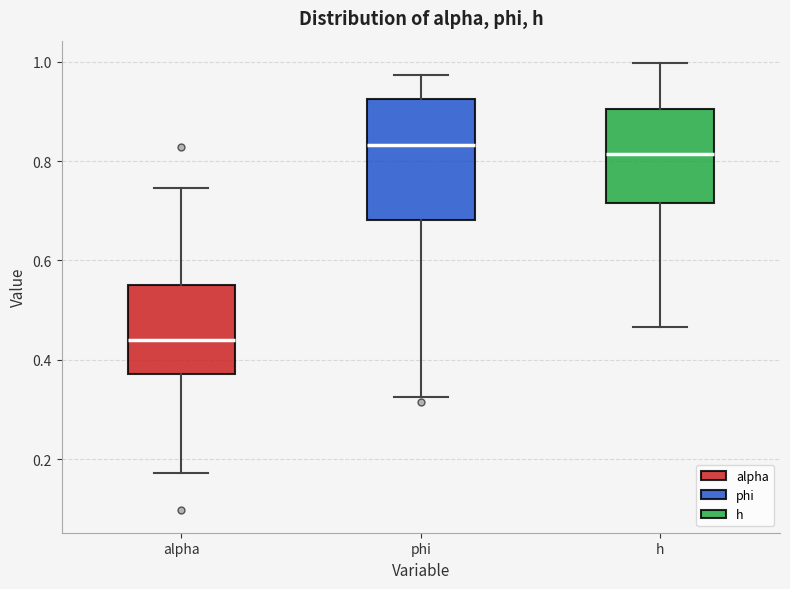

Reading left to right, transcribe this box plot: for each box, give where its median line is, the range the box spans, and where its two whiskers end, as read against the y-axis. The values are not printed on the chart, so give them approximately, as read against the axis.

alpha: median 0.44, box 0.38 to 0.56, whiskers 0.18 to 0.74
phi: median 0.84, box 0.68 to 0.92, whiskers 0.32 to 0.98
h: median 0.82, box 0.72 to 0.90, whiskers 0.46 to 1.00